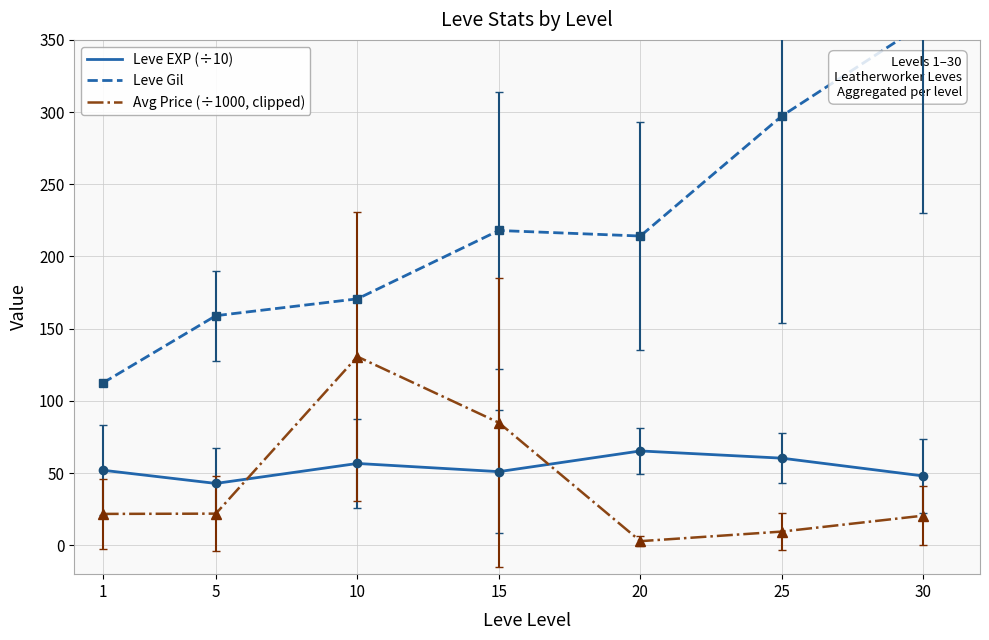

What is the value of the Leve EXP (÷10) point at the 4th from the left?

51.0